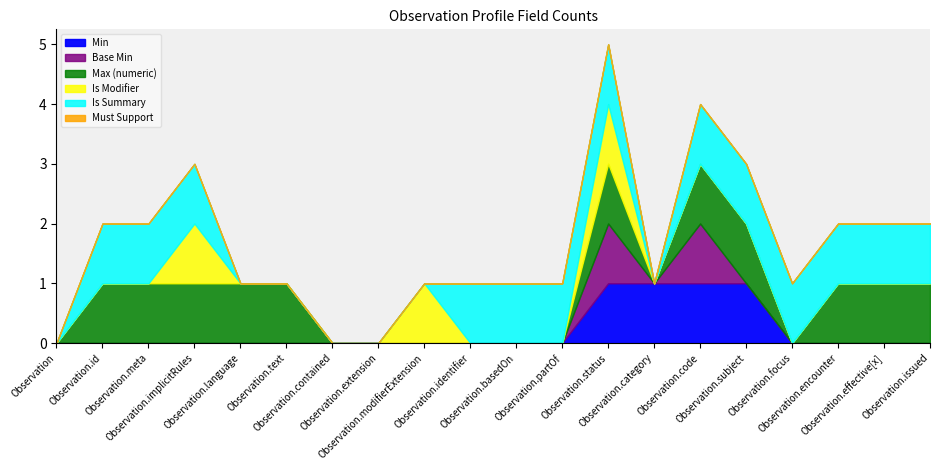

Reading left to right, what are all the values shown in this chart?

Min: Observation=0	Observation.id=0	Observation.meta=0	Observation.implicitRules=0	Observation.language=0	Observation.text=0	Observation.contained=0	Observation.extension=0	Observation.modifierExtension=0	Observation.identifier=0	Observation.basedOn=0	Observation.partOf=0	Observation.status=1	Observation.category=1	Observation.code=1	Observation.subject=1	Observation.focus=0	Observation.encounter=0	Observation.effective[x]=0	Observation.issued=0
Base Min: Observation=0	Observation.id=0	Observation.meta=0	Observation.implicitRules=0	Observation.language=0	Observation.text=0	Observation.contained=0	Observation.extension=0	Observation.modifierExtension=0	Observation.identifier=0	Observation.basedOn=0	Observation.partOf=0	Observation.status=1	Observation.category=0	Observation.code=1	Observation.subject=0	Observation.focus=0	Observation.encounter=0	Observation.effective[x]=0	Observation.issued=0
Max (numeric): Observation=0	Observation.id=1	Observation.meta=1	Observation.implicitRules=1	Observation.language=1	Observation.text=1	Observation.contained=0	Observation.extension=0	Observation.modifierExtension=0	Observation.identifier=0	Observation.basedOn=0	Observation.partOf=0	Observation.status=1	Observation.category=0	Observation.code=1	Observation.subject=1	Observation.focus=0	Observation.encounter=1	Observation.effective[x]=1	Observation.issued=1
Is Modifier: Observation=0	Observation.id=0	Observation.meta=0	Observation.implicitRules=1	Observation.language=0	Observation.text=0	Observation.contained=0	Observation.extension=0	Observation.modifierExtension=1	Observation.identifier=0	Observation.basedOn=0	Observation.partOf=0	Observation.status=1	Observation.category=0	Observation.code=0	Observation.subject=0	Observation.focus=0	Observation.encounter=0	Observation.effective[x]=0	Observation.issued=0
Is Summary: Observation=0	Observation.id=1	Observation.meta=1	Observation.implicitRules=1	Observation.language=0	Observation.text=0	Observation.contained=0	Observation.extension=0	Observation.modifierExtension=0	Observation.identifier=1	Observation.basedOn=1	Observation.partOf=1	Observation.status=1	Observation.category=0	Observation.code=1	Observation.subject=1	Observation.focus=1	Observation.encounter=1	Observation.effective[x]=1	Observation.issued=1
Must Support: Observation=0	Observation.id=0	Observation.meta=0	Observation.implicitRules=0	Observation.language=0	Observation.text=0	Observation.contained=0	Observation.extension=0	Observation.modifierExtension=0	Observation.identifier=0	Observation.basedOn=0	Observation.partOf=0	Observation.status=0	Observation.category=0	Observation.code=0	Observation.subject=0	Observation.focus=0	Observation.encounter=0	Observation.effective[x]=0	Observation.issued=0